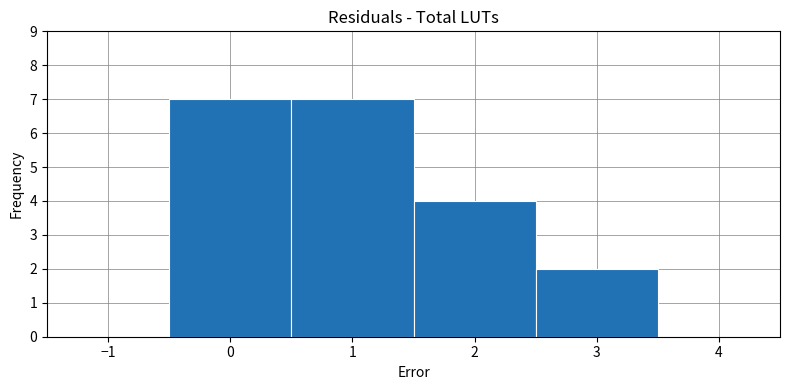

What is the height of the bar covering 1.5 to 2.5 on the x-axis? The values are not printed on the chart, so give them approximately, as read against the axis.

4